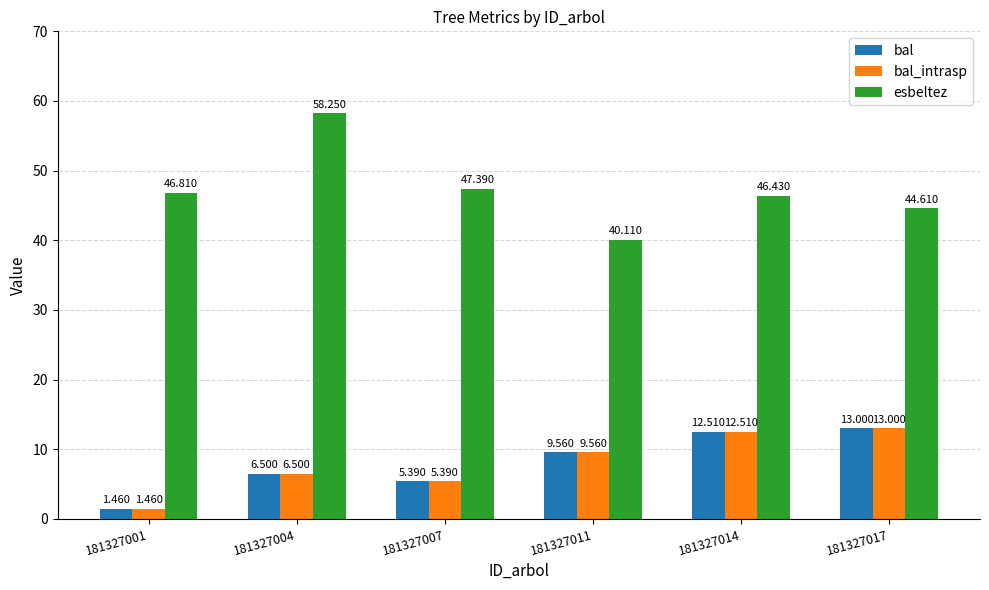

Which series changed the most between 181327001 and 181327004?

esbeltez